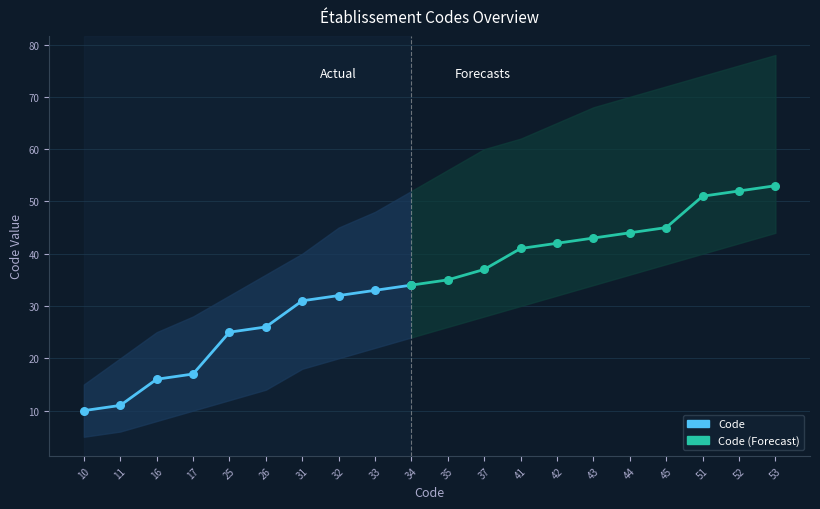

At which category is the sum across all series the highest?

53